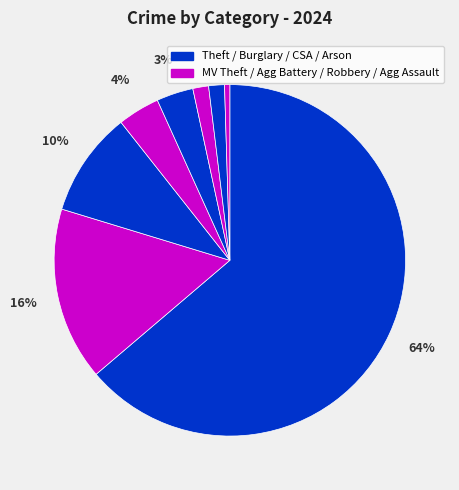

How many slices are in this pie chart?

8